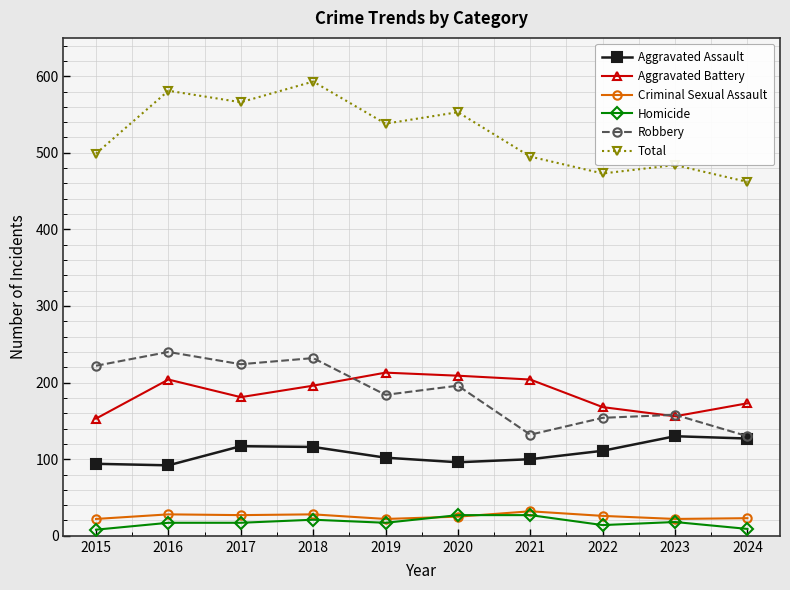

Is this an area chart (filled region under the line)?

No